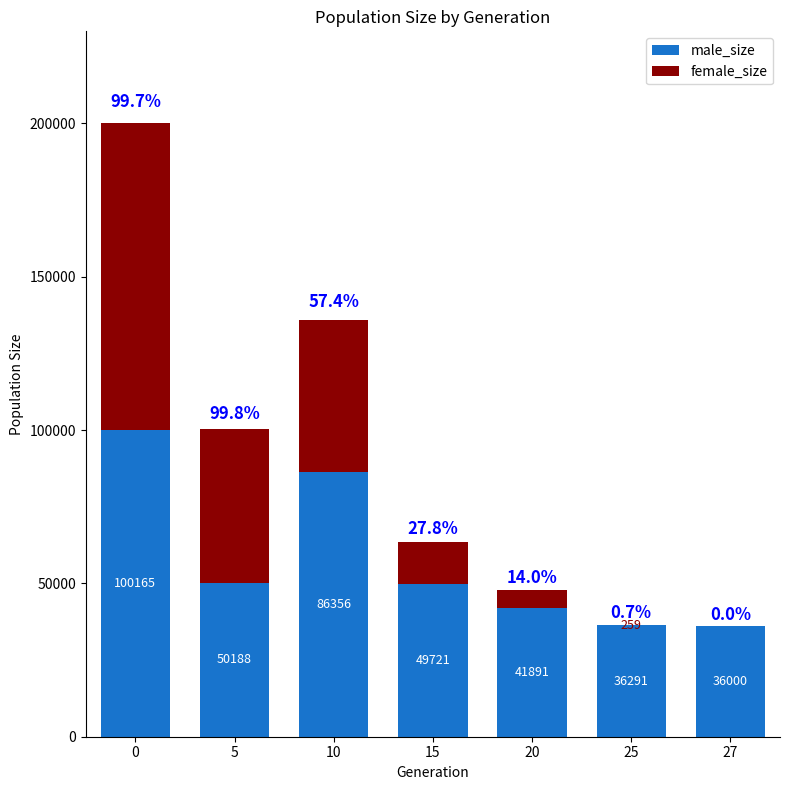

Are the bars grouped side by side (vs. stacked)?

No